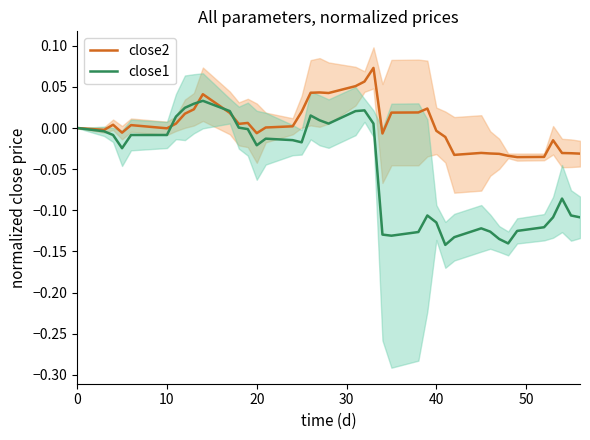

How many values in the close1 series are below 0?

27